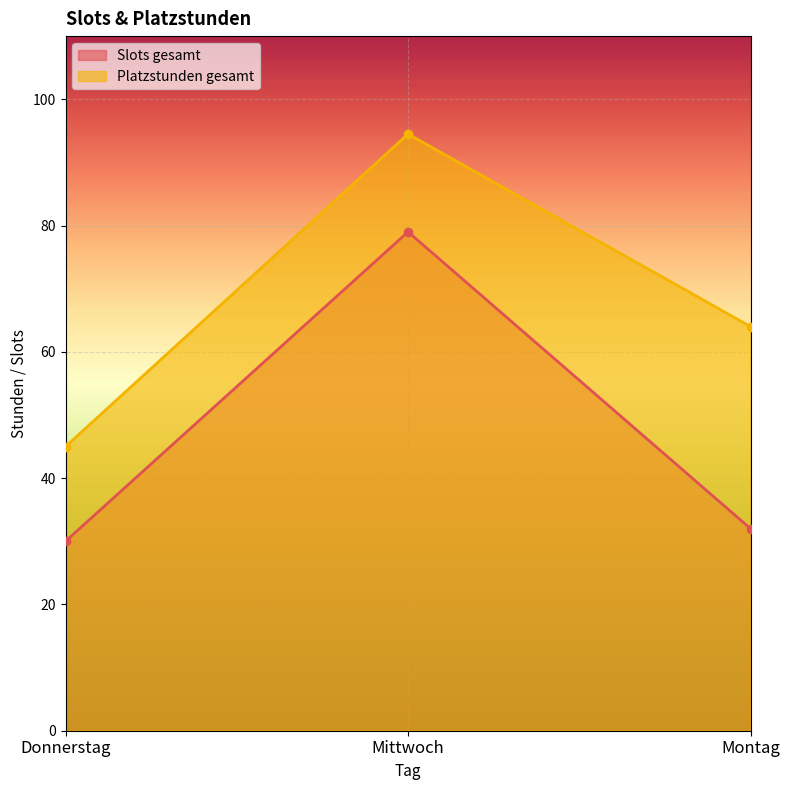

How many lines are shown in the chart?

2